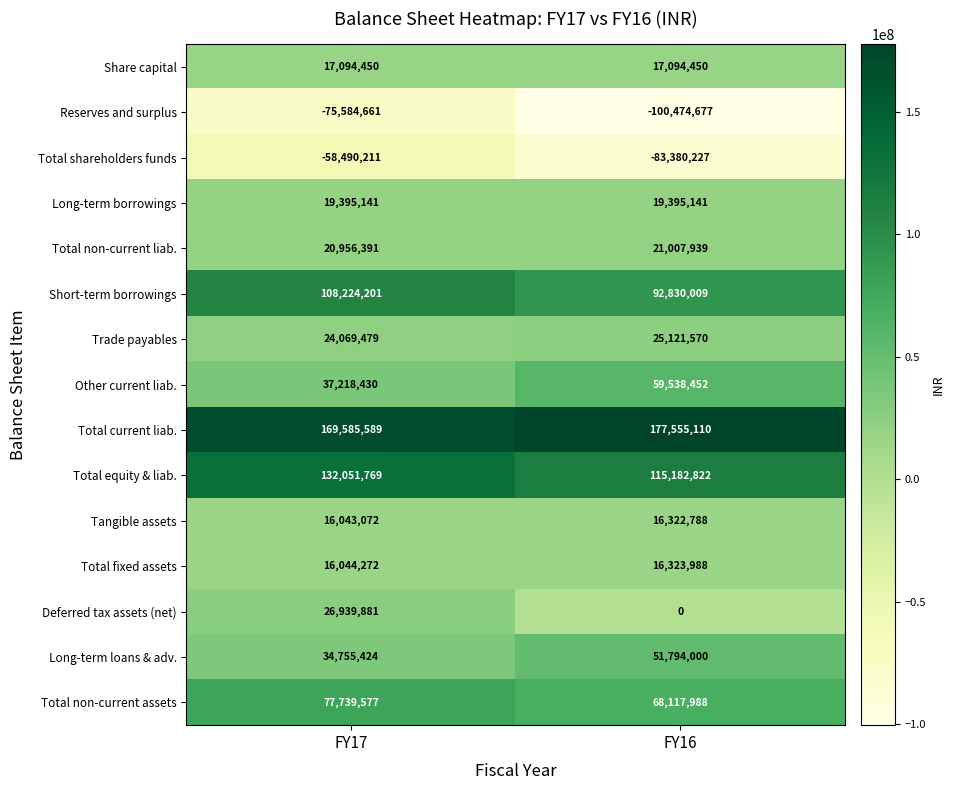

The Long-term loans & adv. series shows 51794000 at FY16. True or false?

True